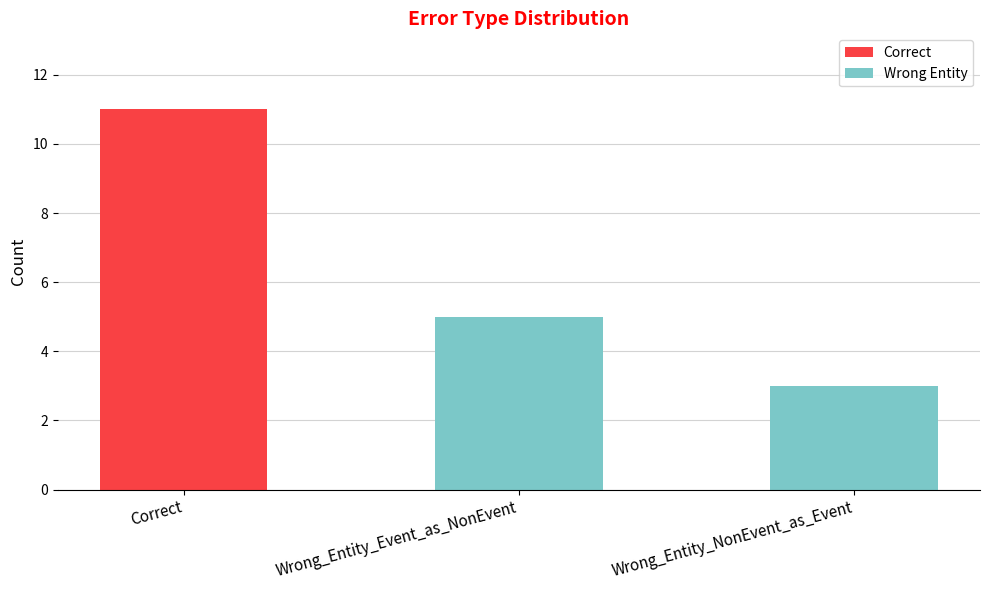

Count the number of data series in this chart.

1